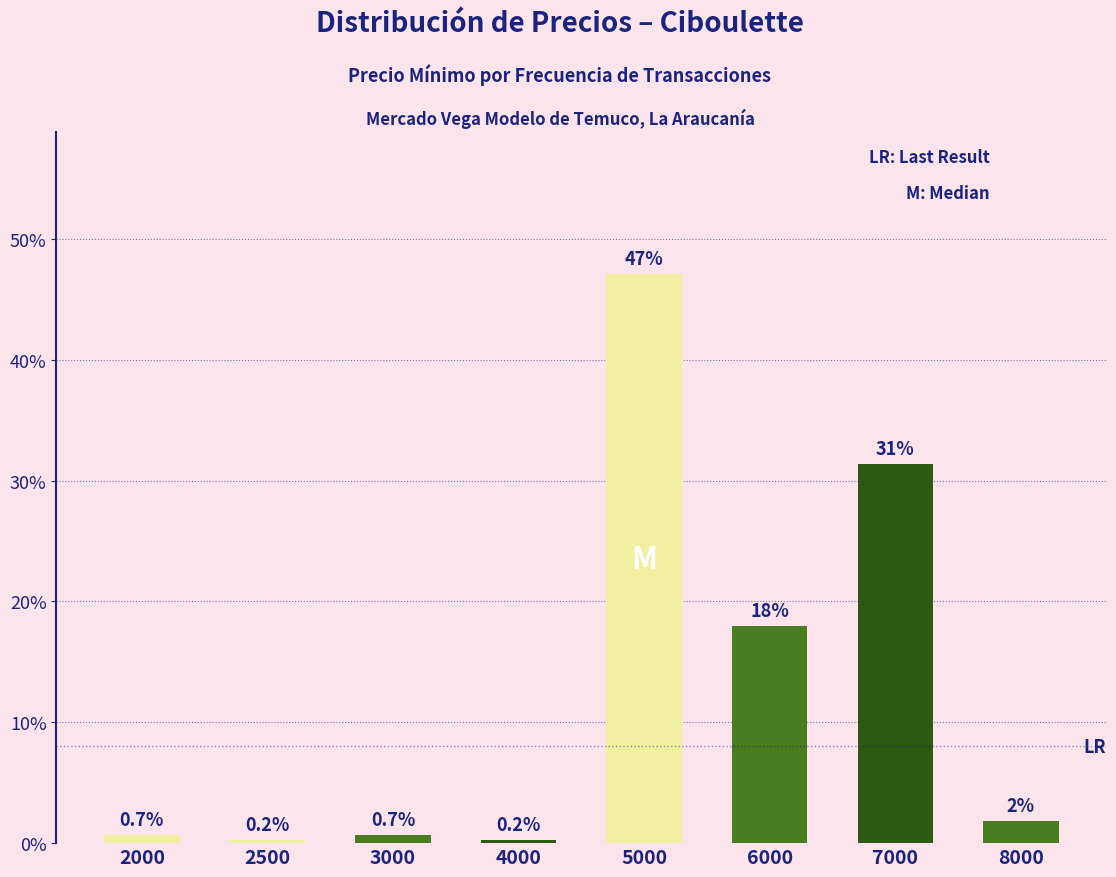

What is the difference between the maximum and minimum values?

46.9